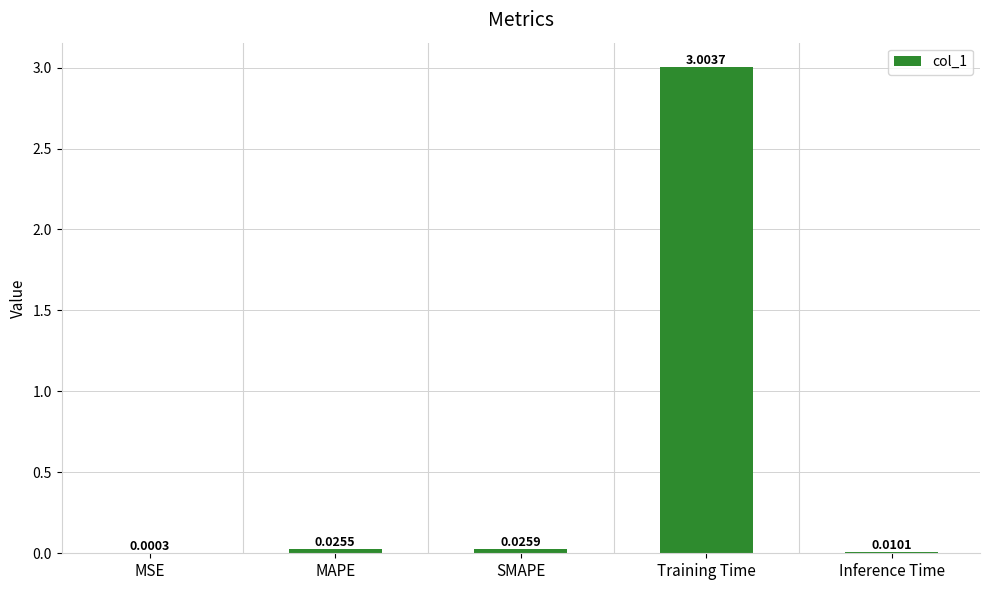

At which label is the value closest to 1?

SMAPE